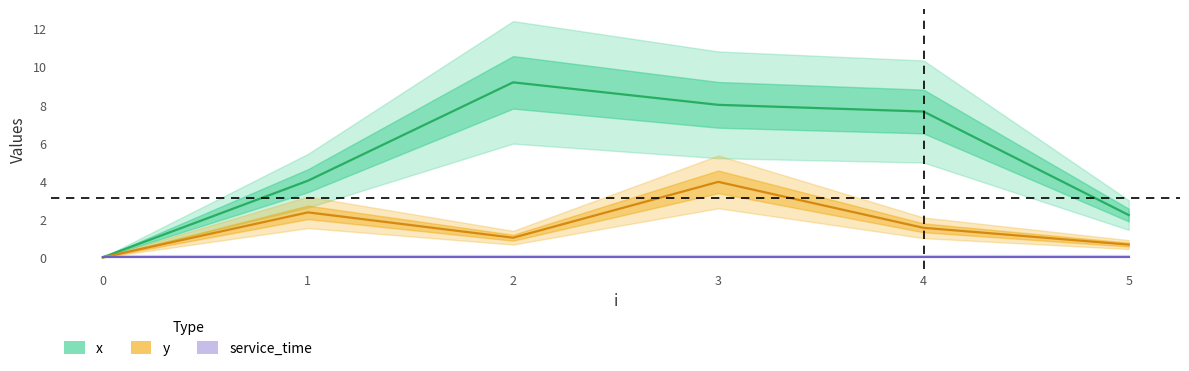

True or false: x and y cross at least once.

False